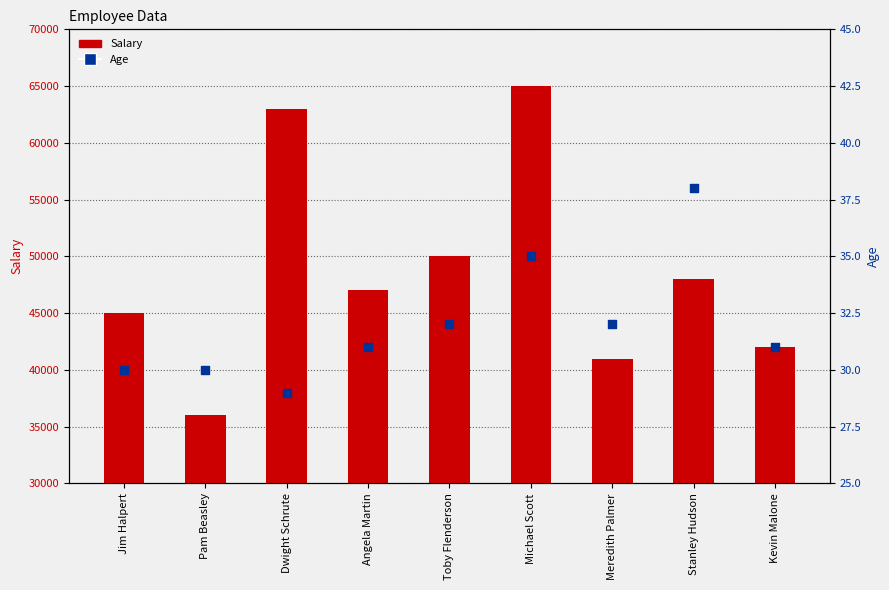

Which series has the widest spread of Y values?

Salary